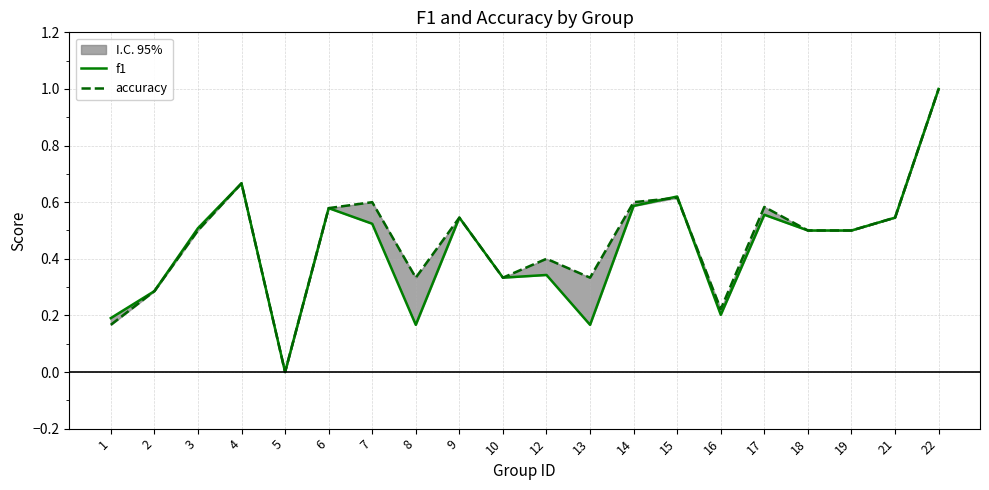

Which label corresponds to the largest value in the chart?

22